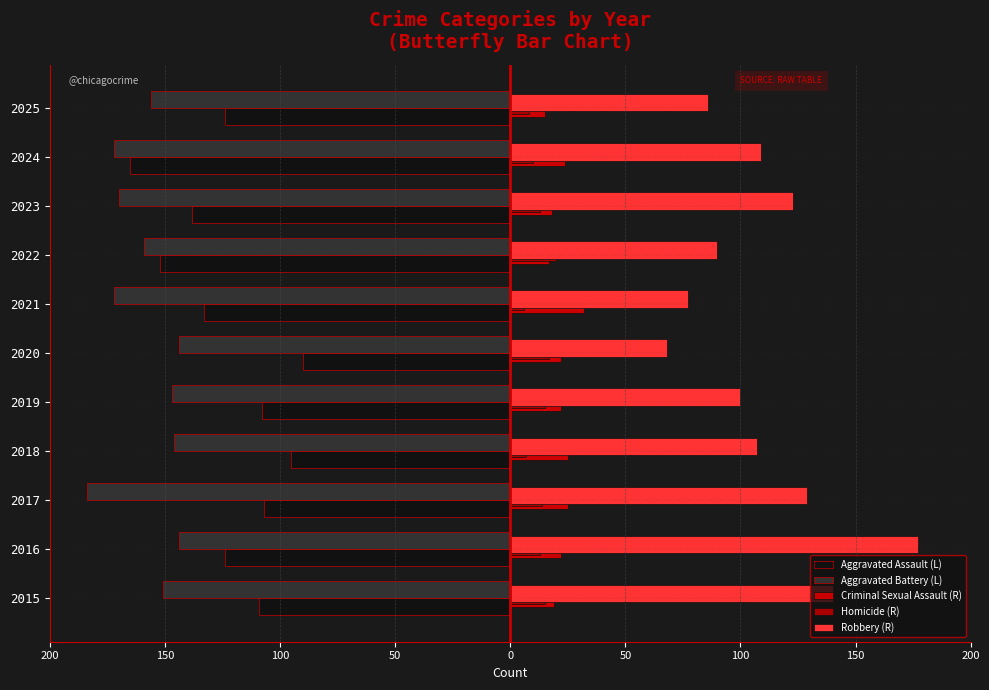

Reading left to right, transcribe all the data shown in this chart.

Aggravated Assault (L): -109	-124	-107	-95	-108	-90	-133	-152	-138	-165	-124
Aggravated Battery (L): -151	-144	-184	-146	-147	-144	-172	-159	-170	-172	-156
Criminal Sexual Assault (R): 19	22	25	25	22	22	32	17	18	24	15
Homicide (R): 15	13	14	7	15	17	6	20	13	10	8
Robbery (R): 140	177	129	107	100	68	77	90	123	109	86